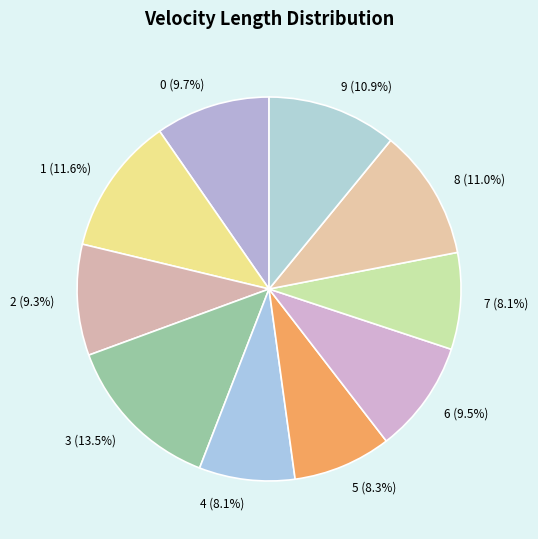

How much of the chart is everything except 6 (9.5%)?

90.5%